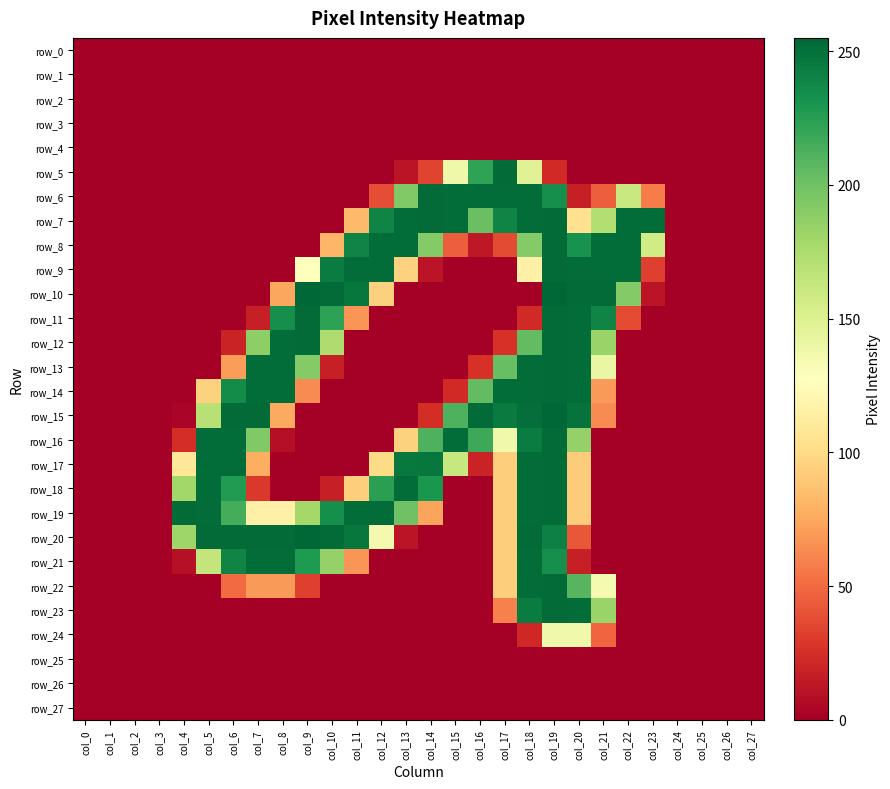

Which has a higher value, col_13 or col_6?

col_13